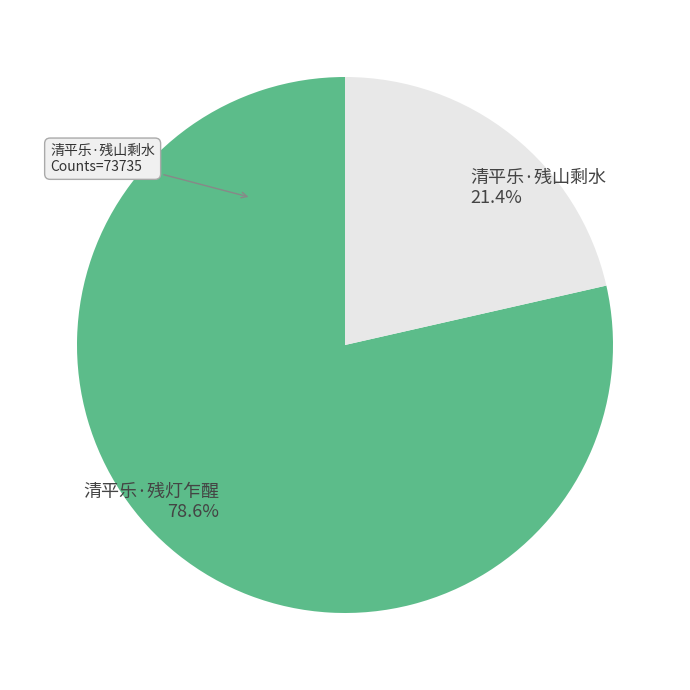

True or false: 清平乐·残山剩水 accounts for 34% of the total.

False